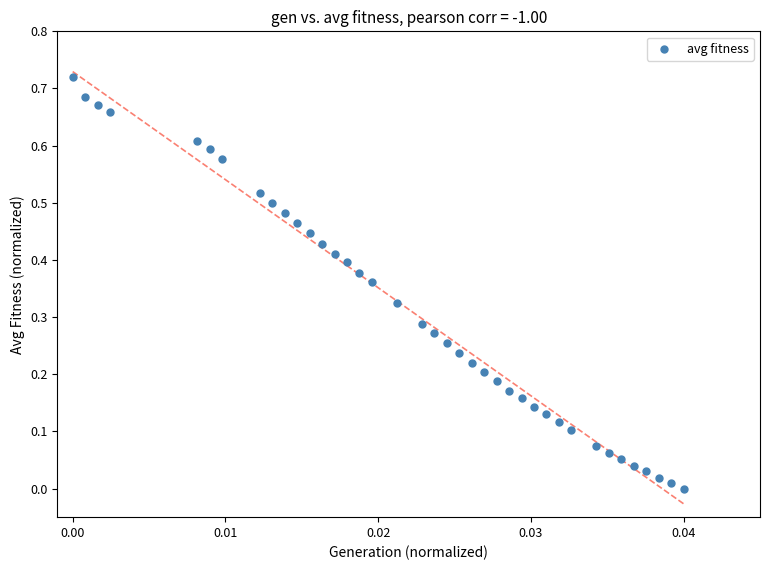

How many data points are displayed?

39